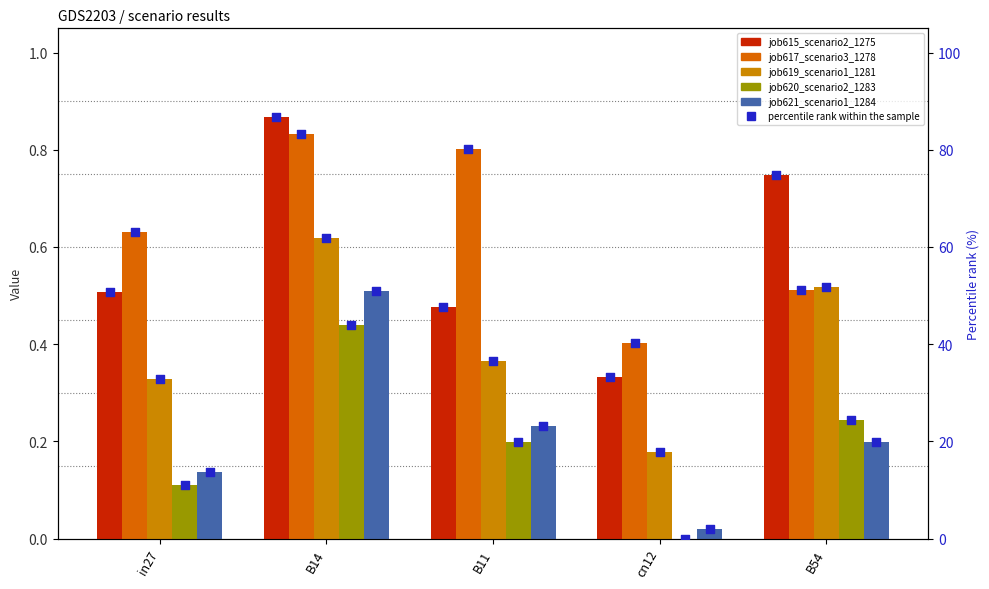

Which series contains the lowest Y value?

job620_scenario2_1283